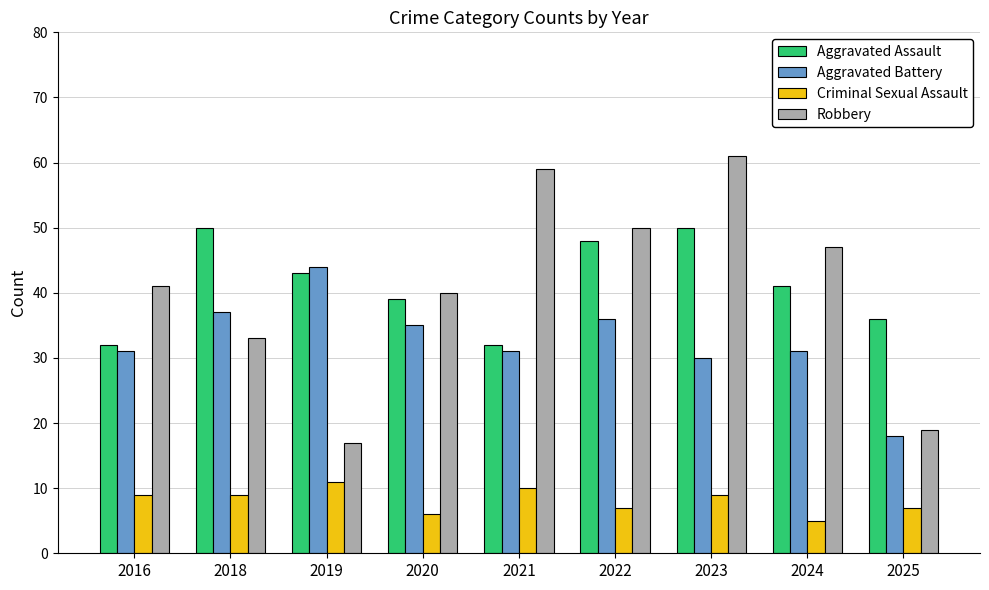

How many Criminal Sexual Assault values are between 7 and 9?

5